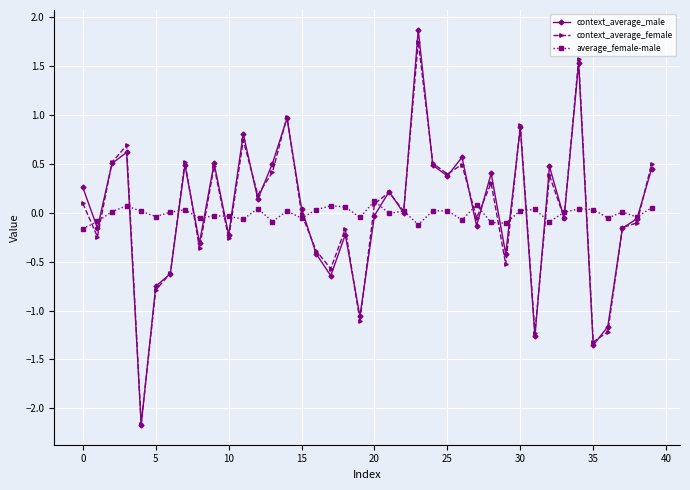

What is the maximum value shown in the chart?

1.9